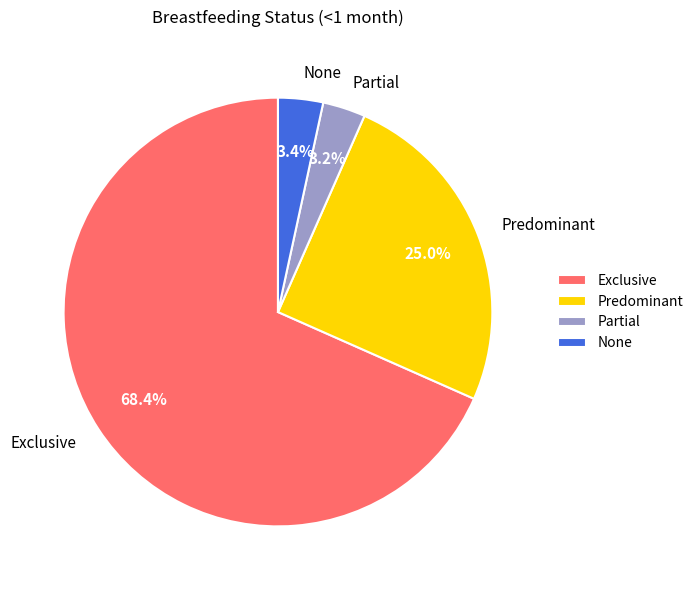

Which slice is the largest?

Exclusive